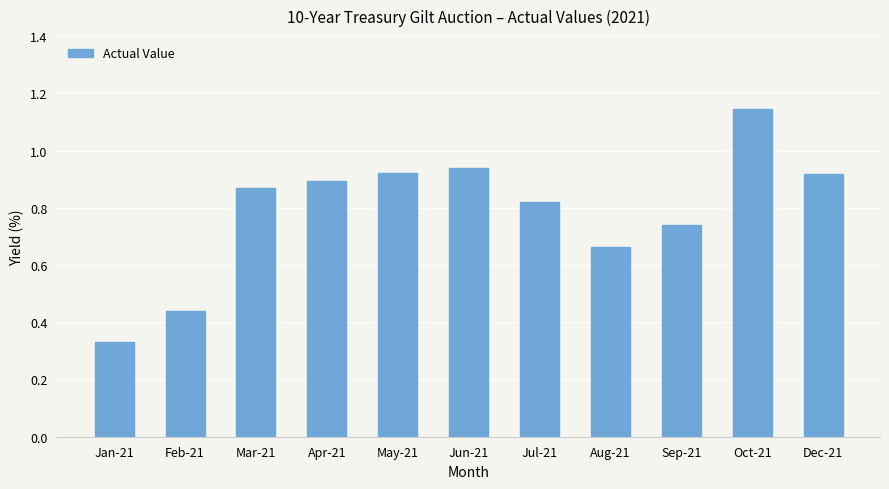

What is the sum of the values at Sep-21 and Mar-21?

1.6